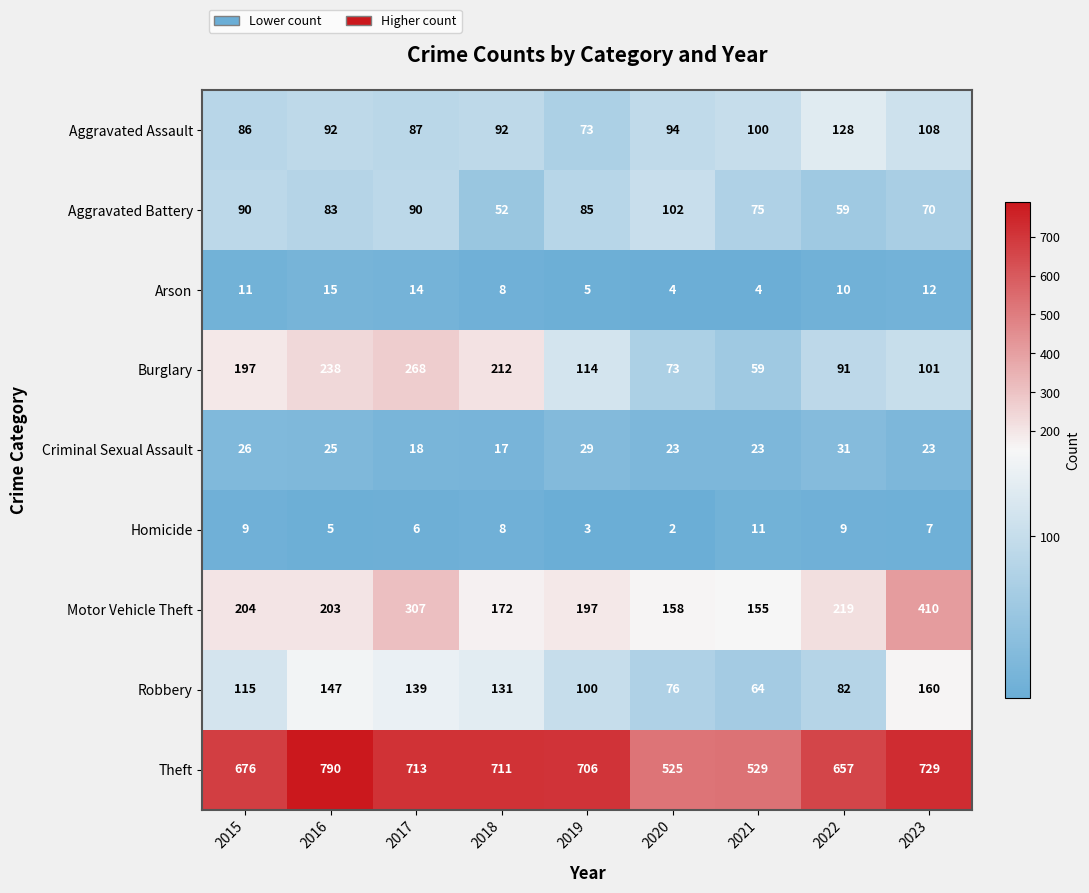

What value does the Homicide series have at 2018?

8